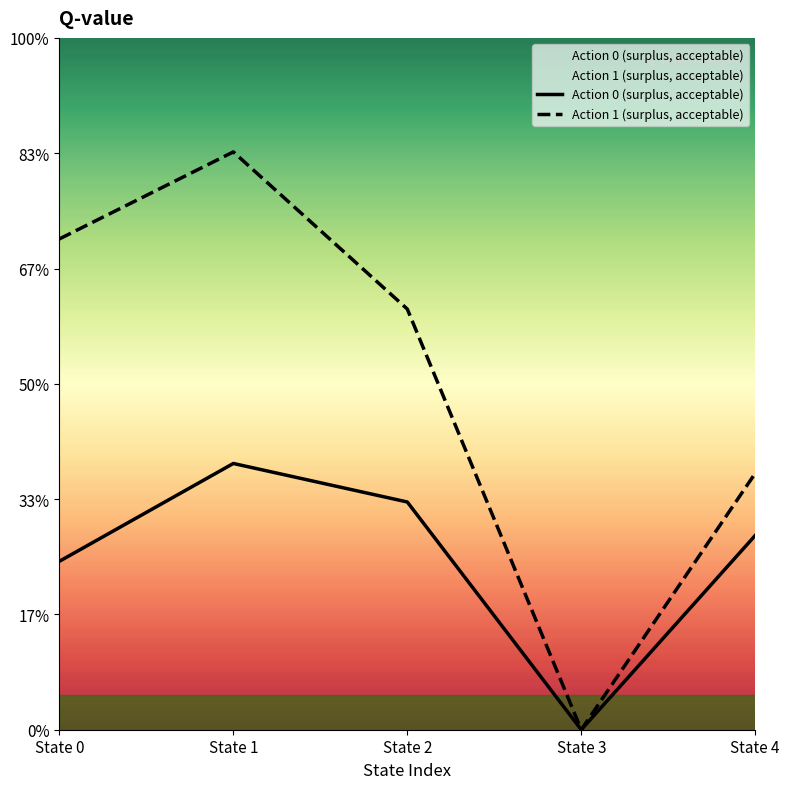

Which series has the widest spread of values?

Action 1 (surplus, acceptable)